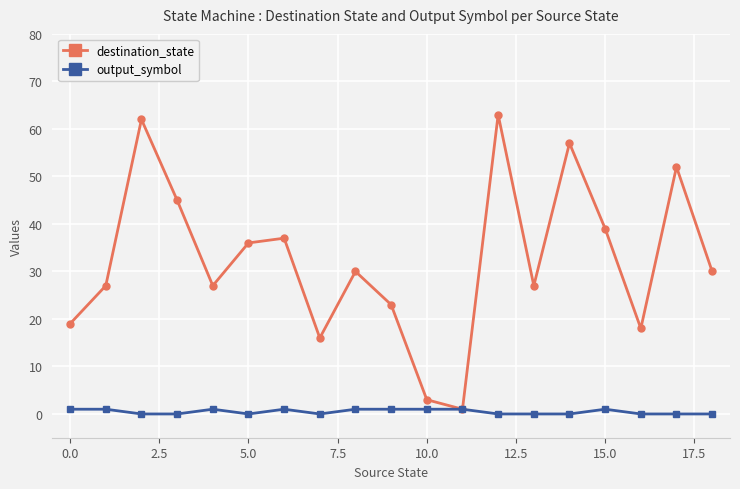

Rank the series by their maximum value, from highest to lowest.

destination_state, output_symbol